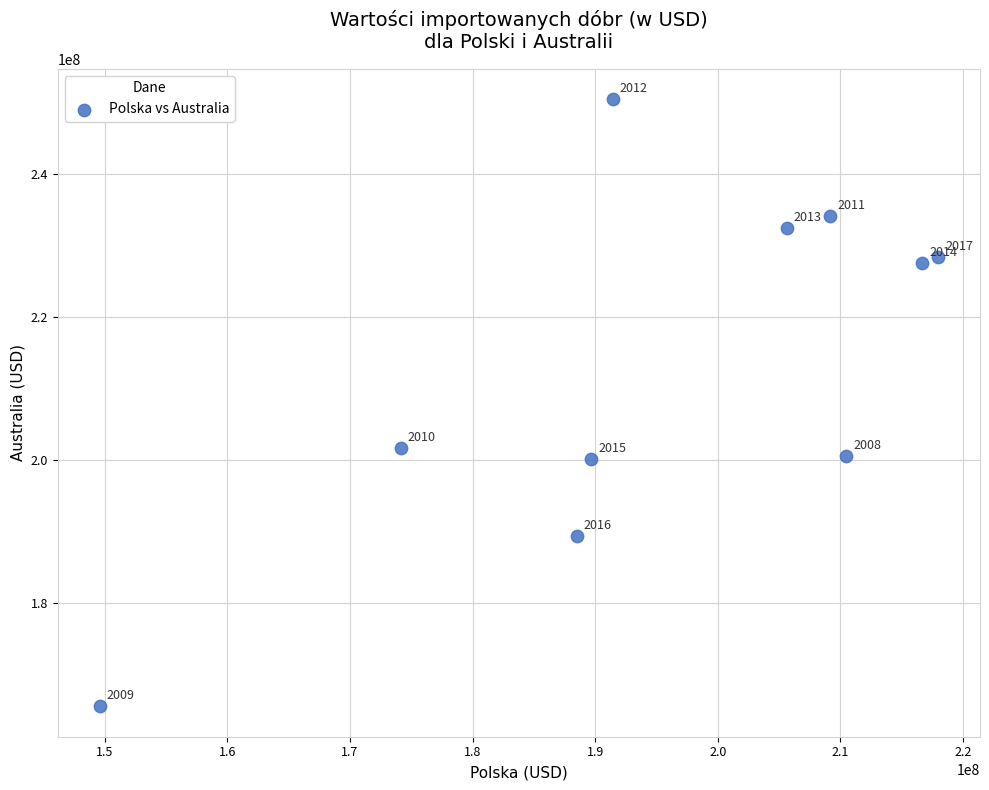

What Y value in the scatter plot is closest to 208032965?

201703334